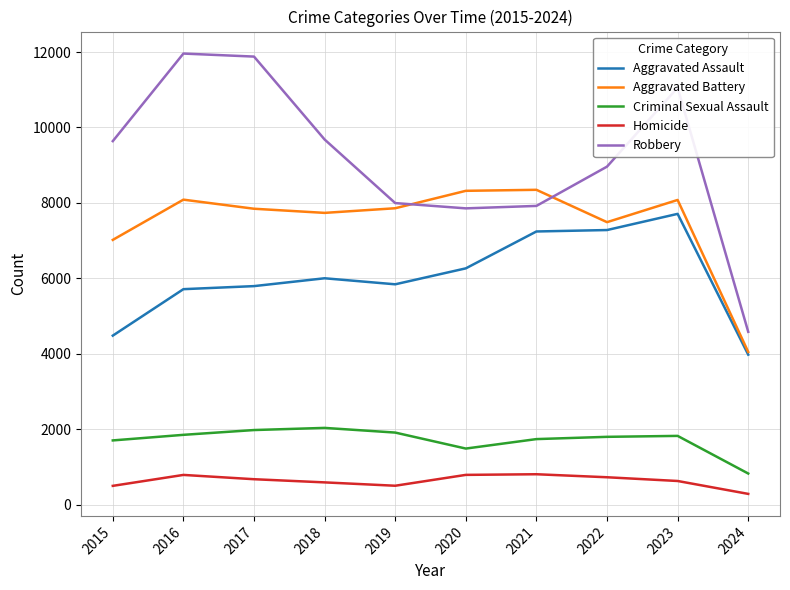

True or false: Aggravated Assault and Criminal Sexual Assault intersect in this chart.

False